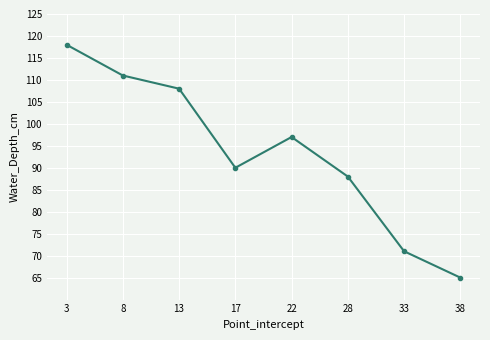

How many data points are less than 97?

4